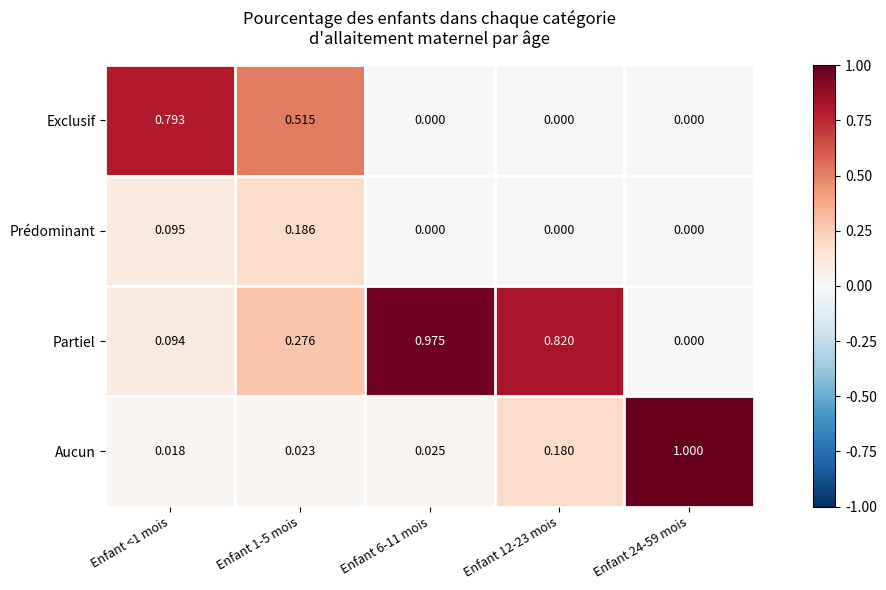

Rank the series by their maximum value, from lowest to highest.

Prédominant, Exclusif, Partiel, Aucun